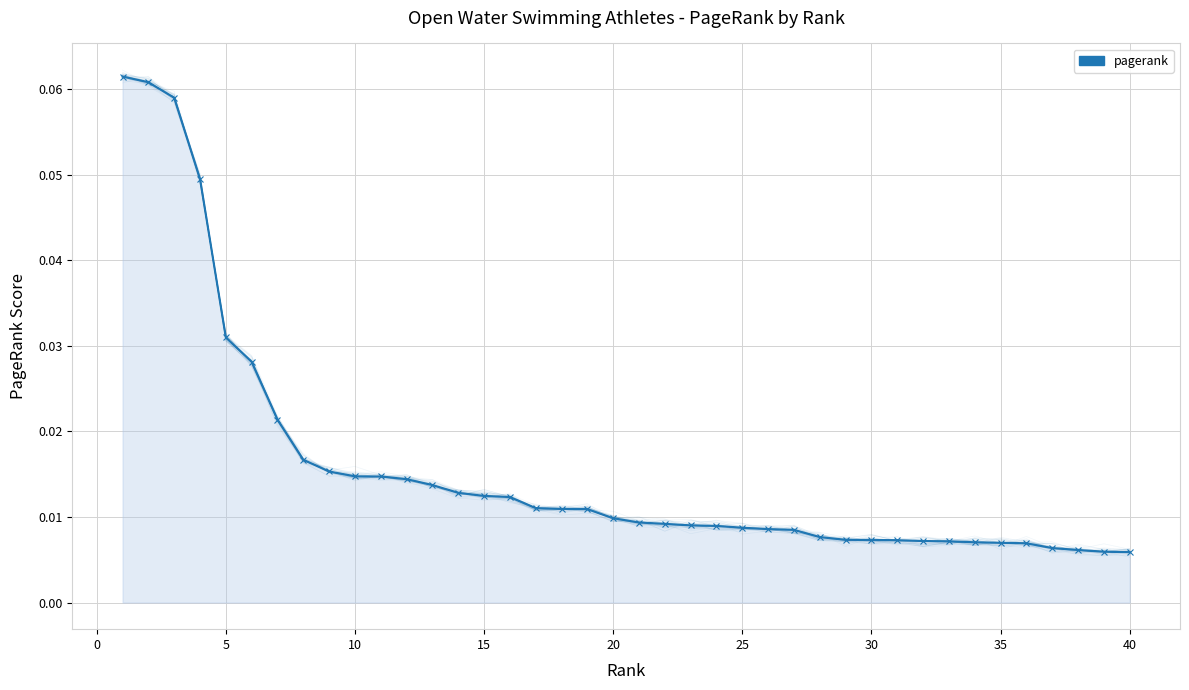

At which category does the chart reach its minimum across all series?

40